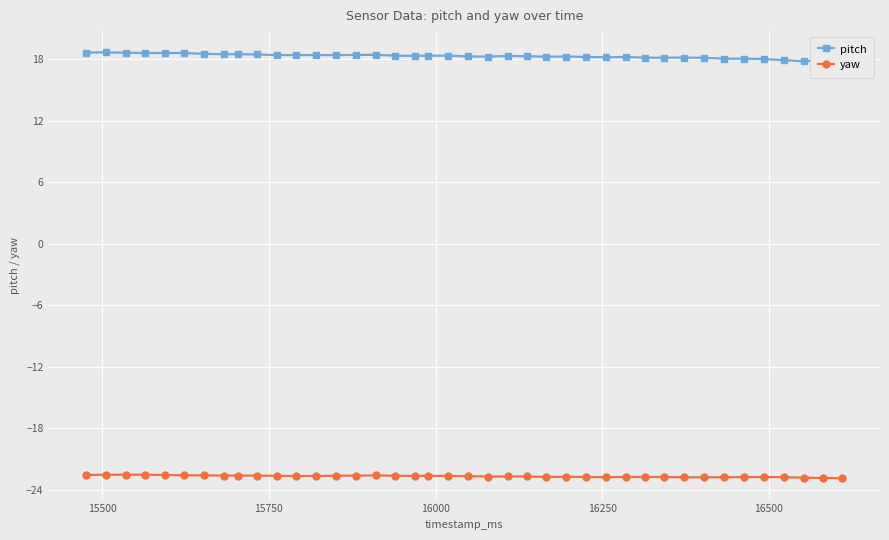

What is the minimum value for yaw?

-22.9